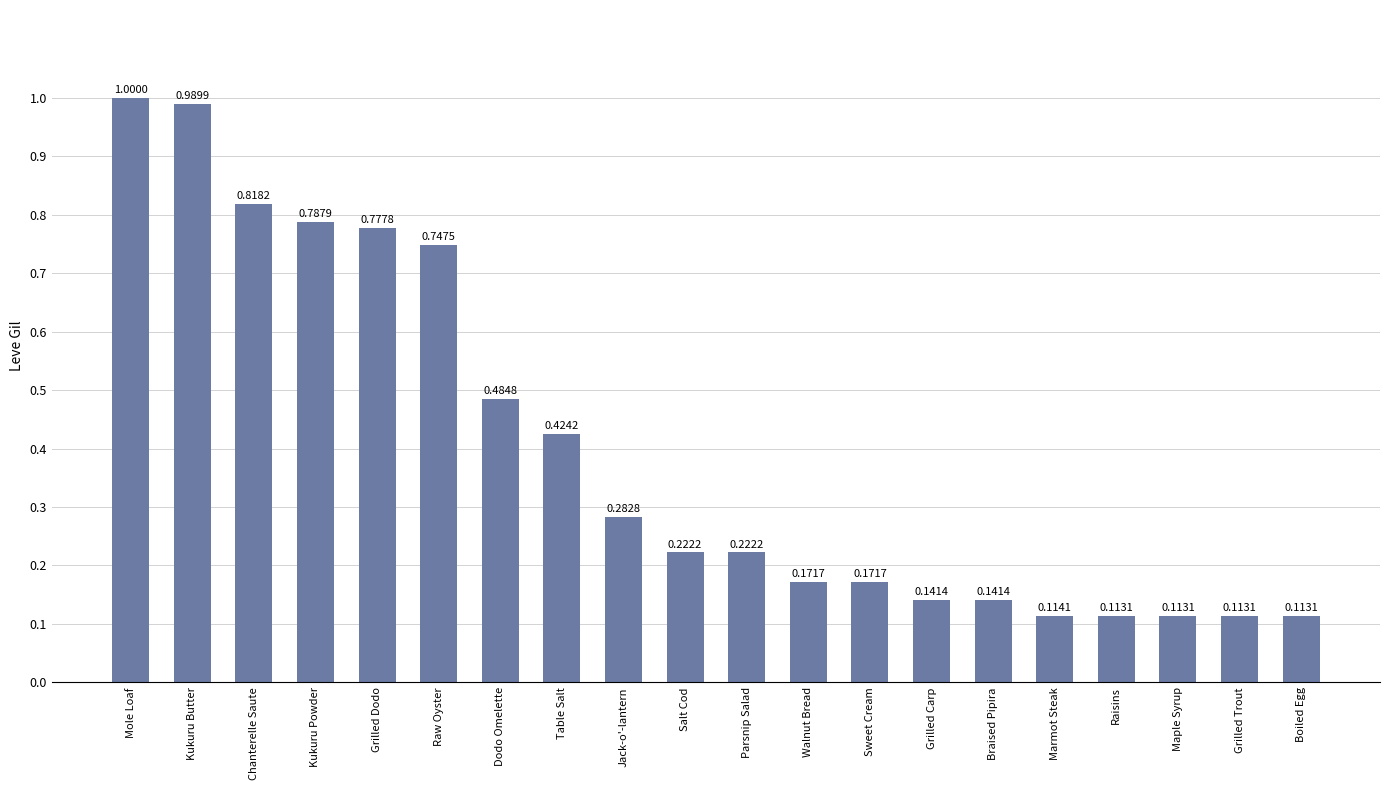

Between Walnut Bread and Boiled Egg, which is larger?

Walnut Bread